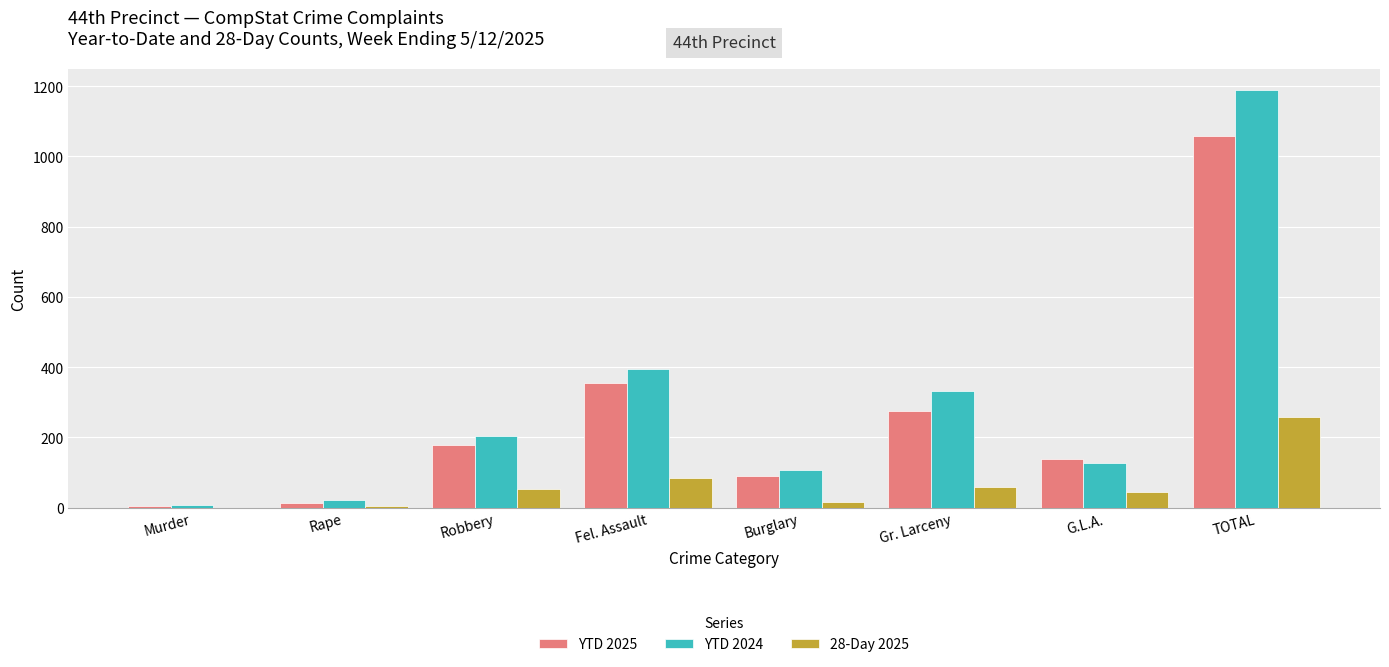

Which series has the largest range (max minus min)?

YTD 2024